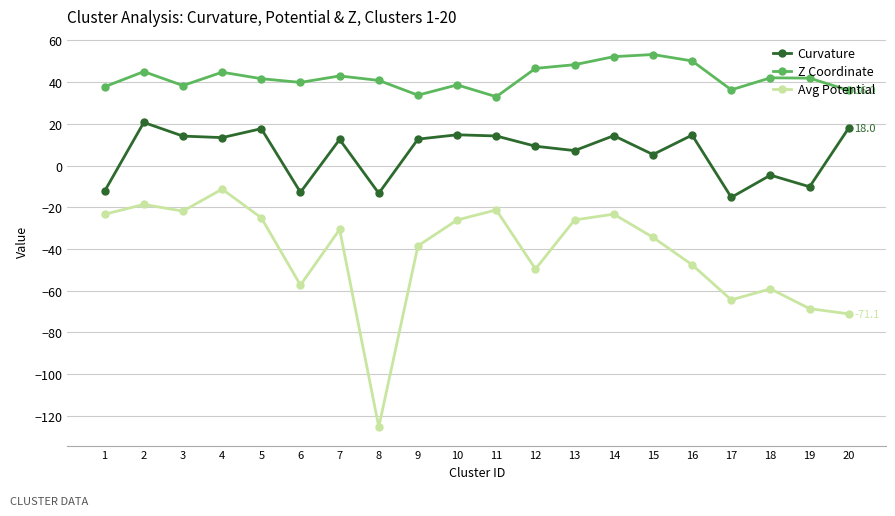

Read the Z Coordinate value at 5.

41.6